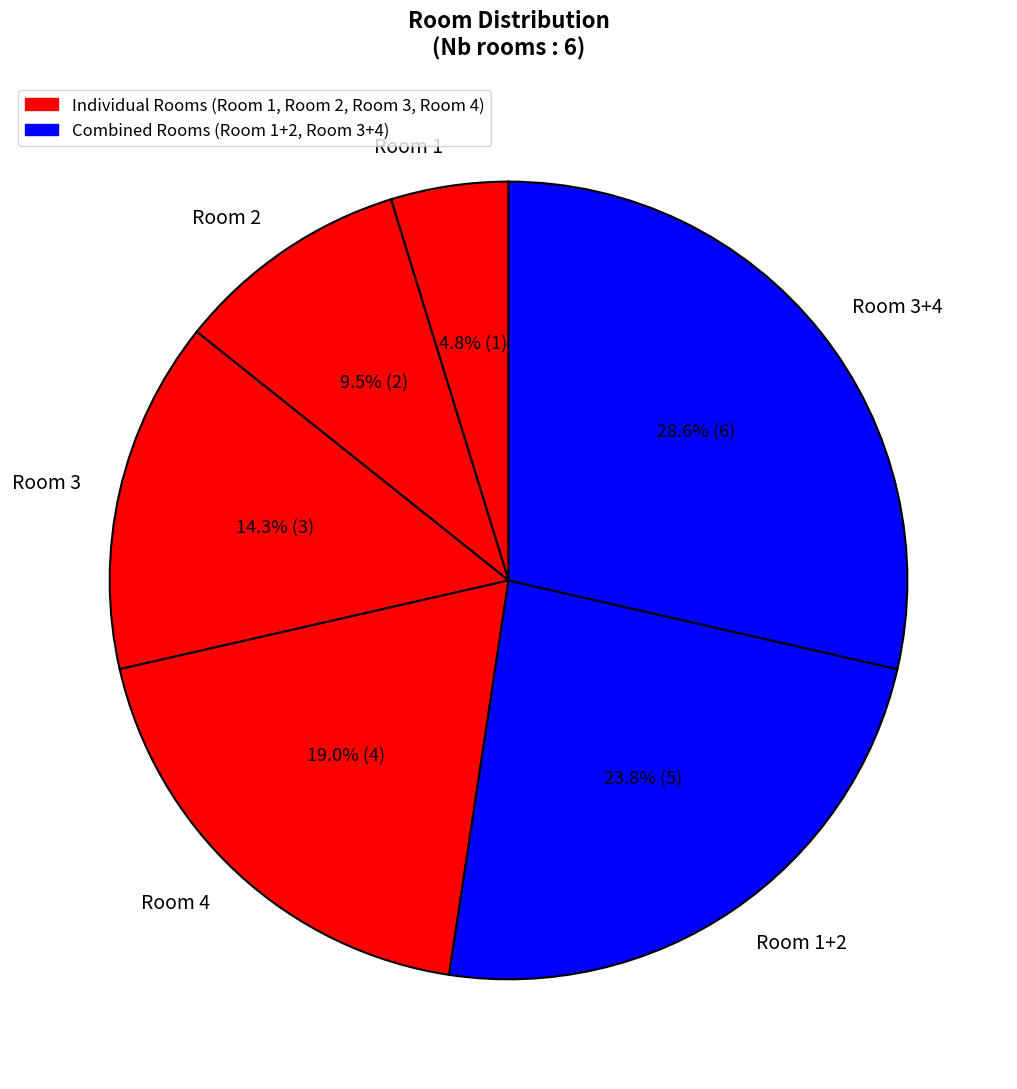

What is the largest slice in the pie chart?

Room 3+4